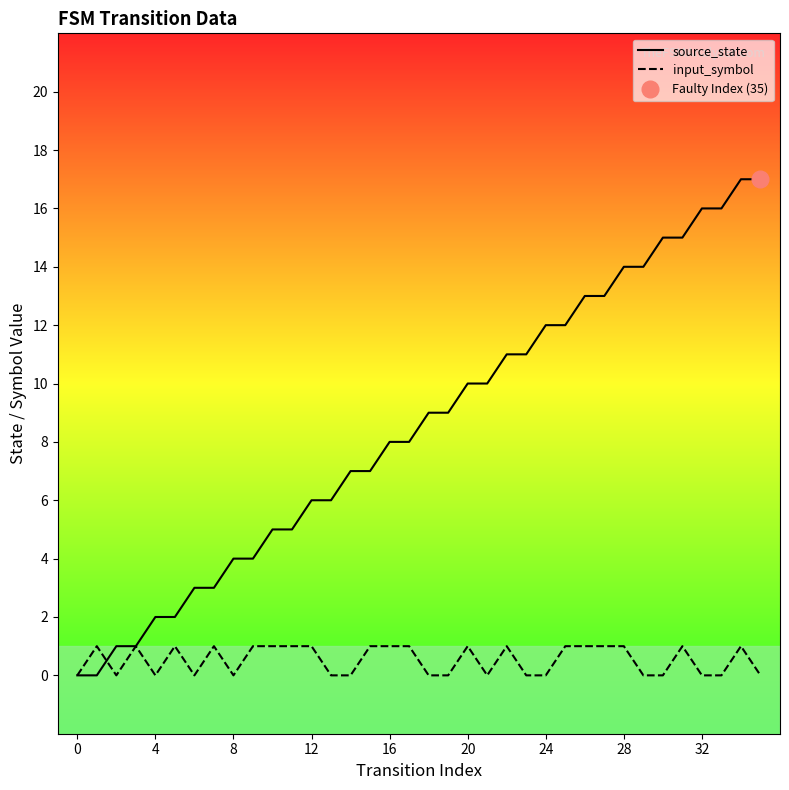

True or false: input_symbol and source_state intersect in this chart.

True